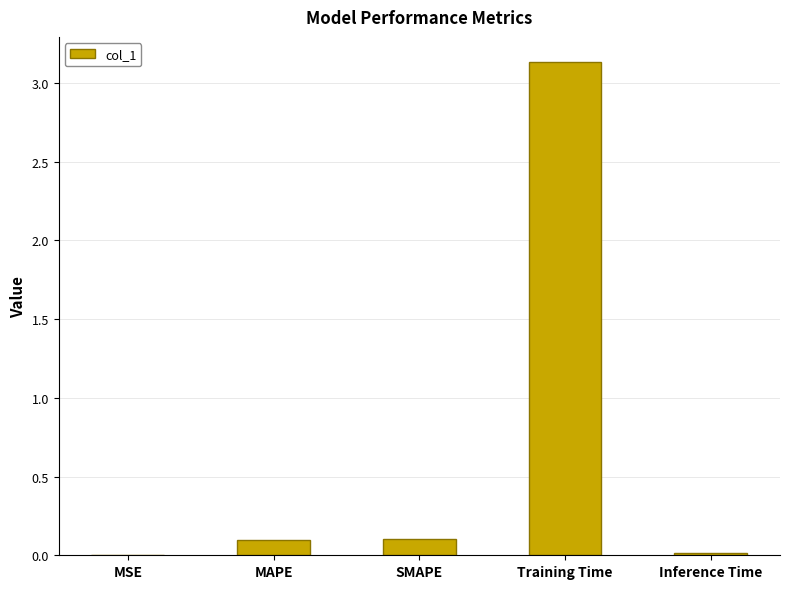

Is it true that the value at Inference Time is 0.0?

True